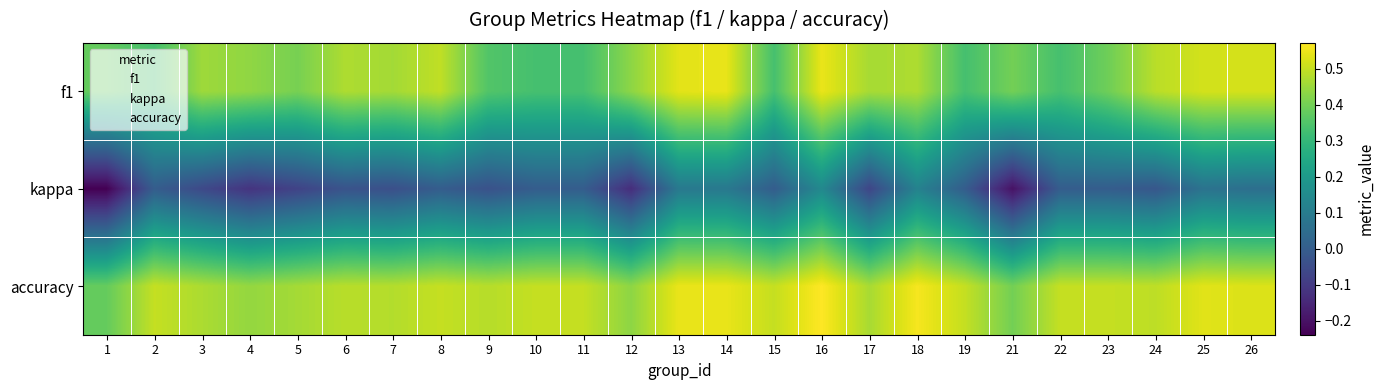

At which category is the sum across all series the highest?

16